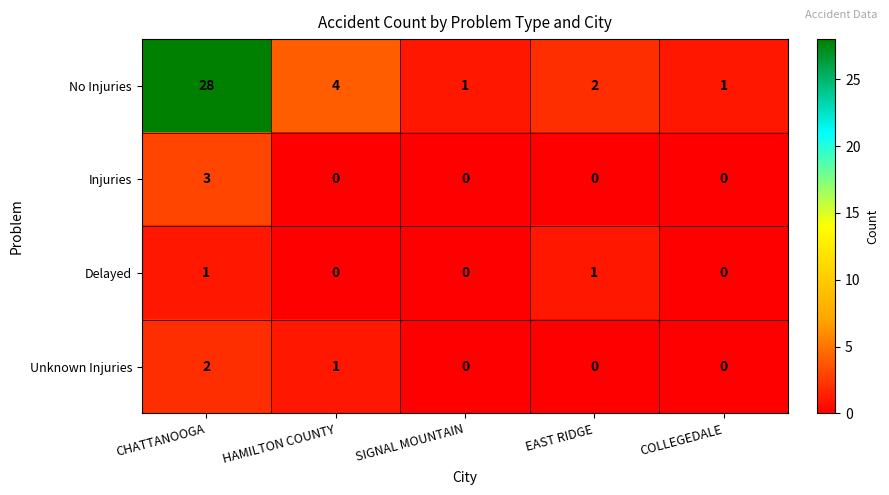

Count the Injuries values in the range 0 to 1.

4